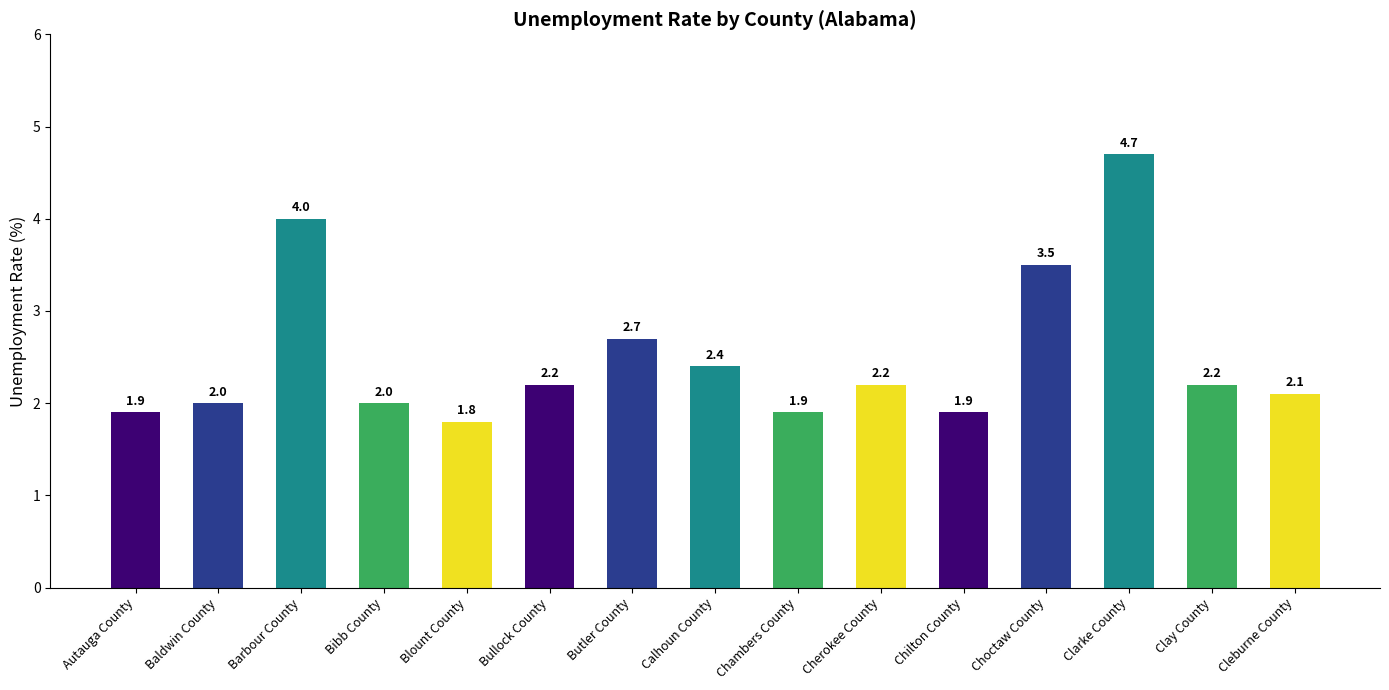

Does the chart contain stacked bars?

No